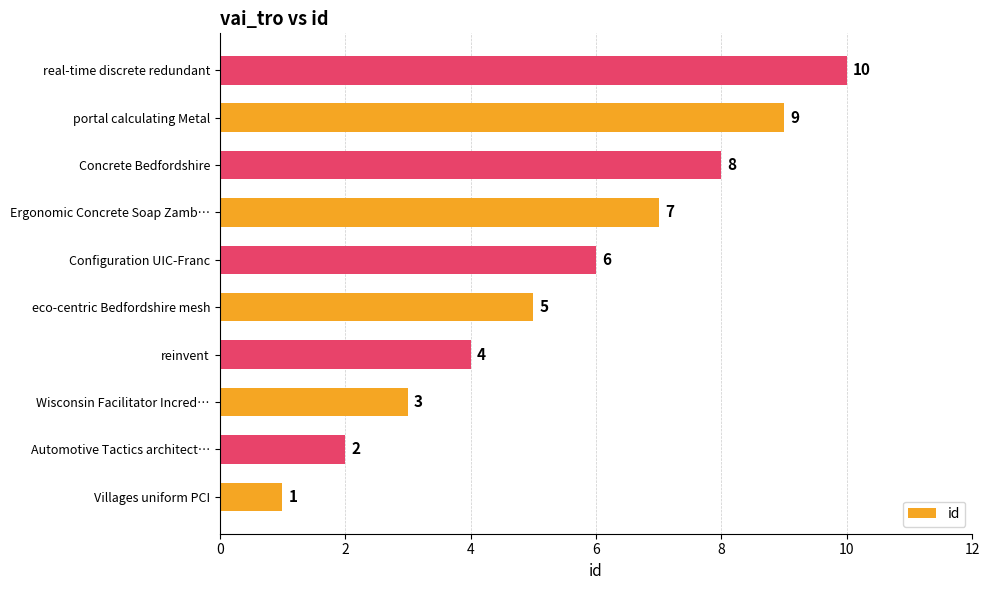

Rank the categories by value from lowest to highest.

Villages uniform PCI, Automotive Tactics architect…, Wisconsin Facilitator Incred…, reinvent, eco-centric Bedfordshire mesh, Configuration UIC-Franc, Ergonomic Concrete Soap Zamb…, Concrete Bedfordshire, portal calculating Metal, real-time discrete redundant